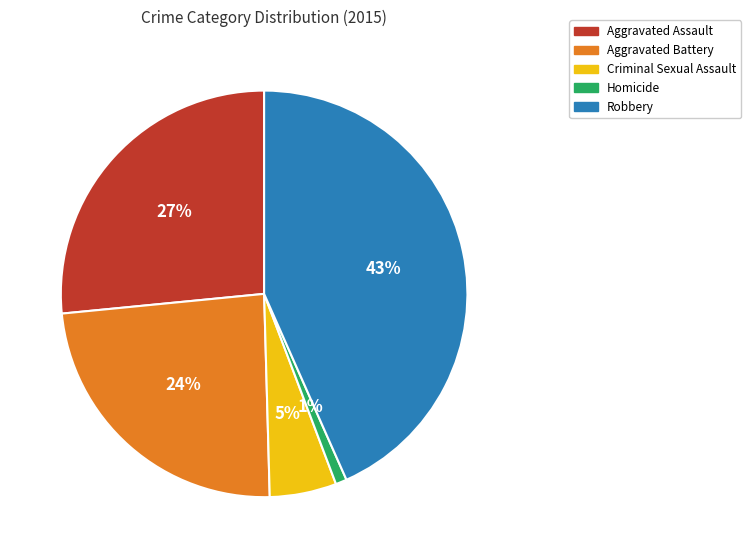

To the nearest percent, what is the average slice percentage?

20%